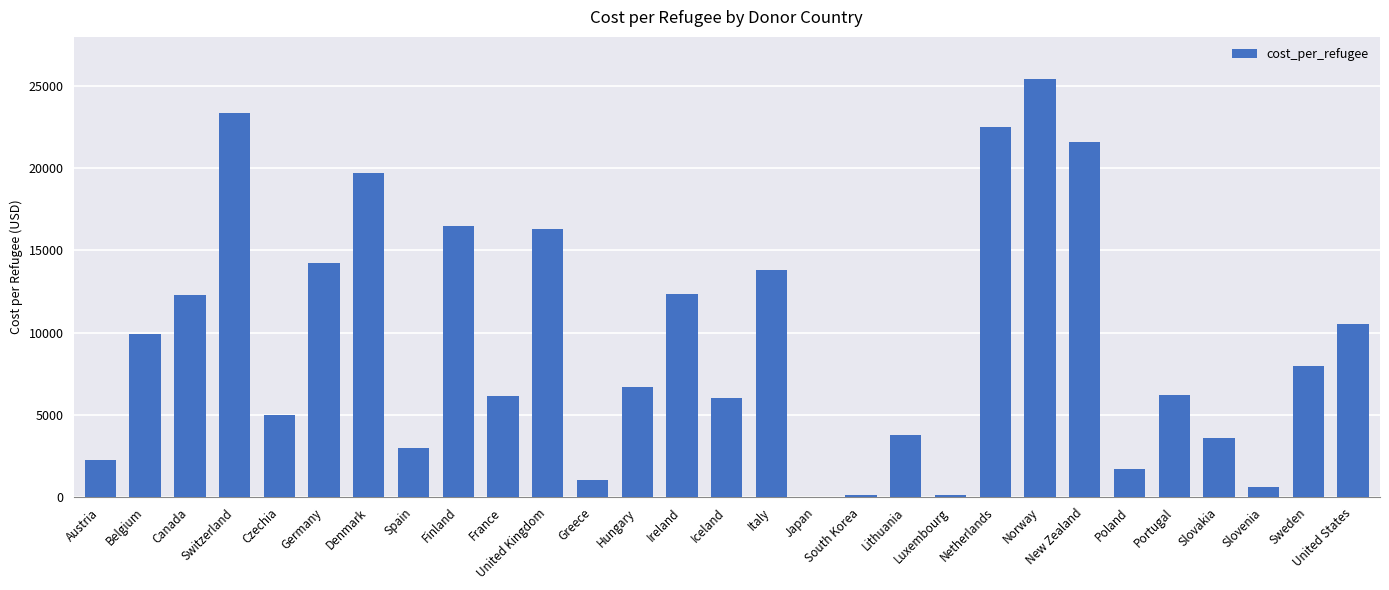

Which label corresponds to the largest value in the chart?

Norway